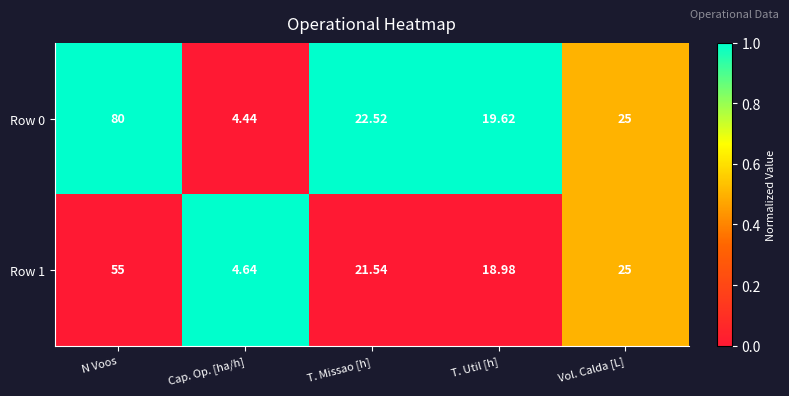

Where does the Row 1 series first go above 21?

N Voos